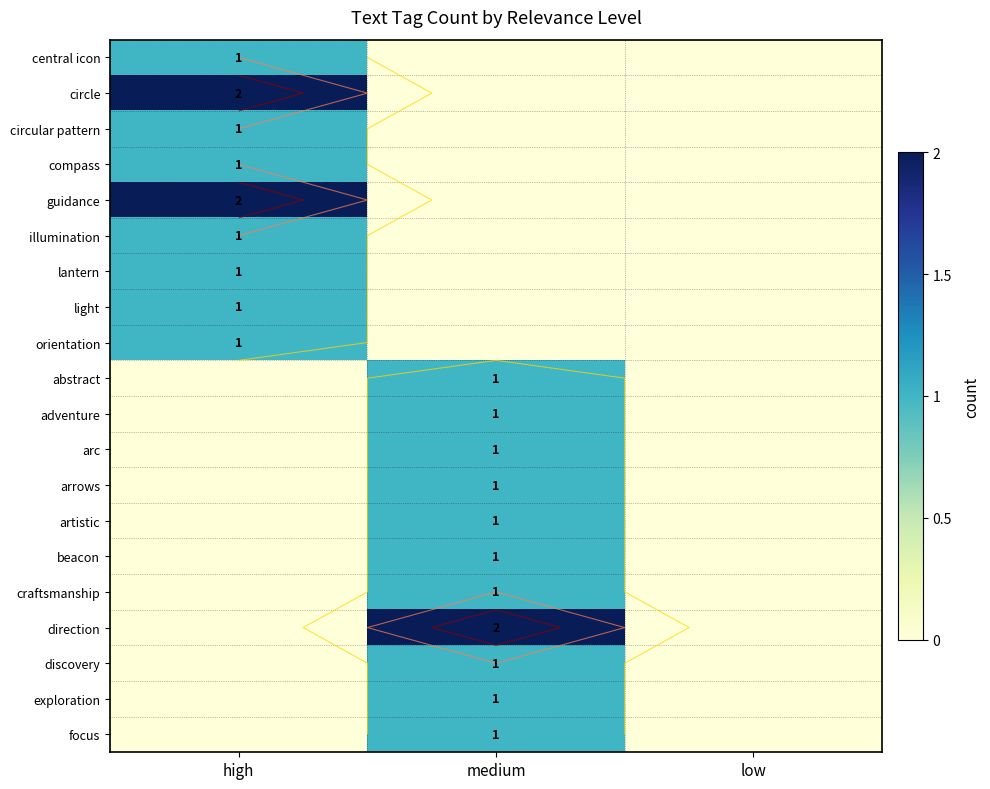

List the labels in order of adventure value, largest first.

medium, high, low